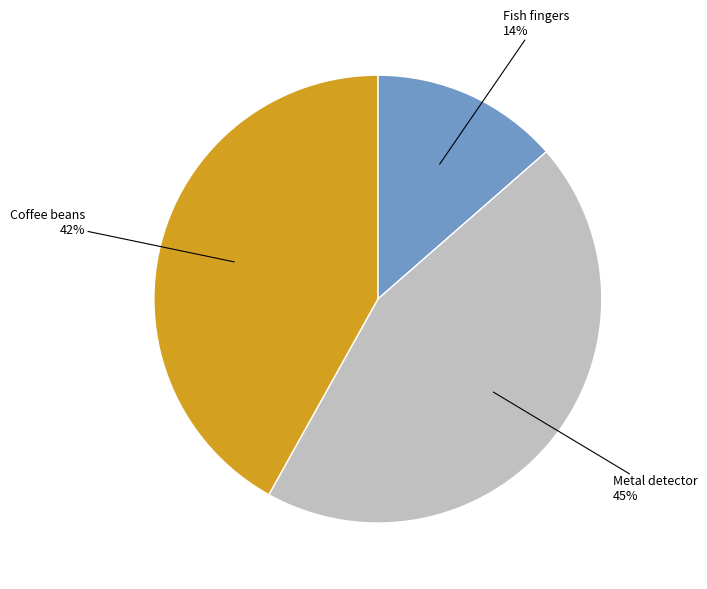

To the nearest percent, what is the combined percentage of Coffee beans and Fish fingers?

55%